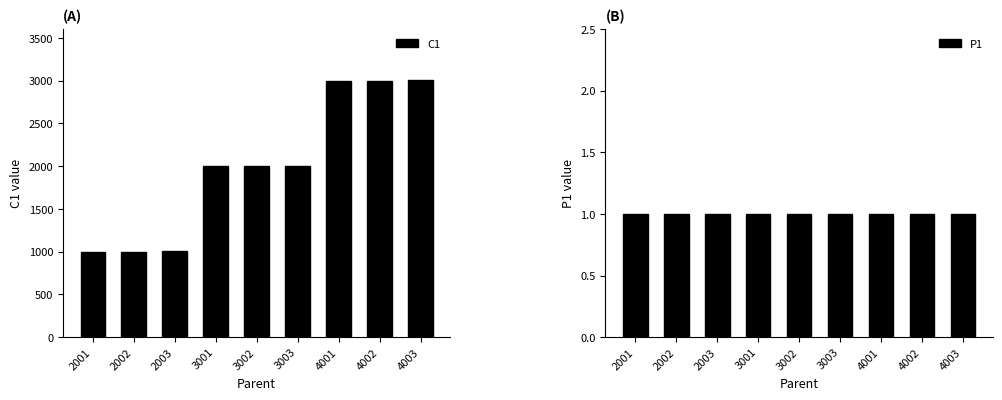

Where is P1 nearest to the value 1?

2001